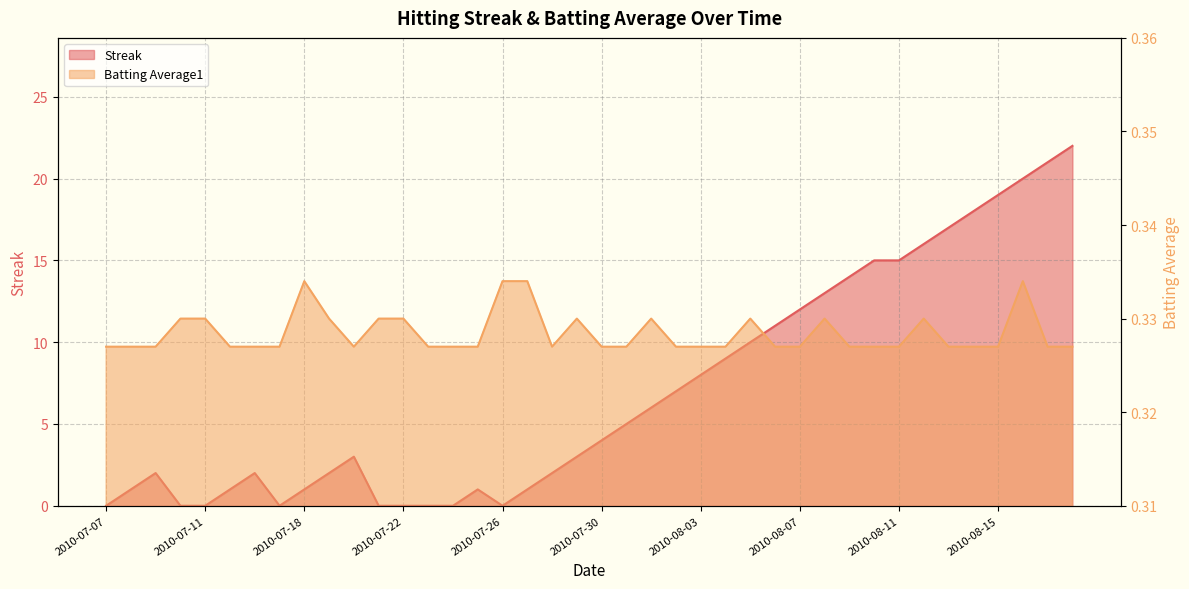

What value does the Batting Average1 series have at 2010-08-02?

0.3